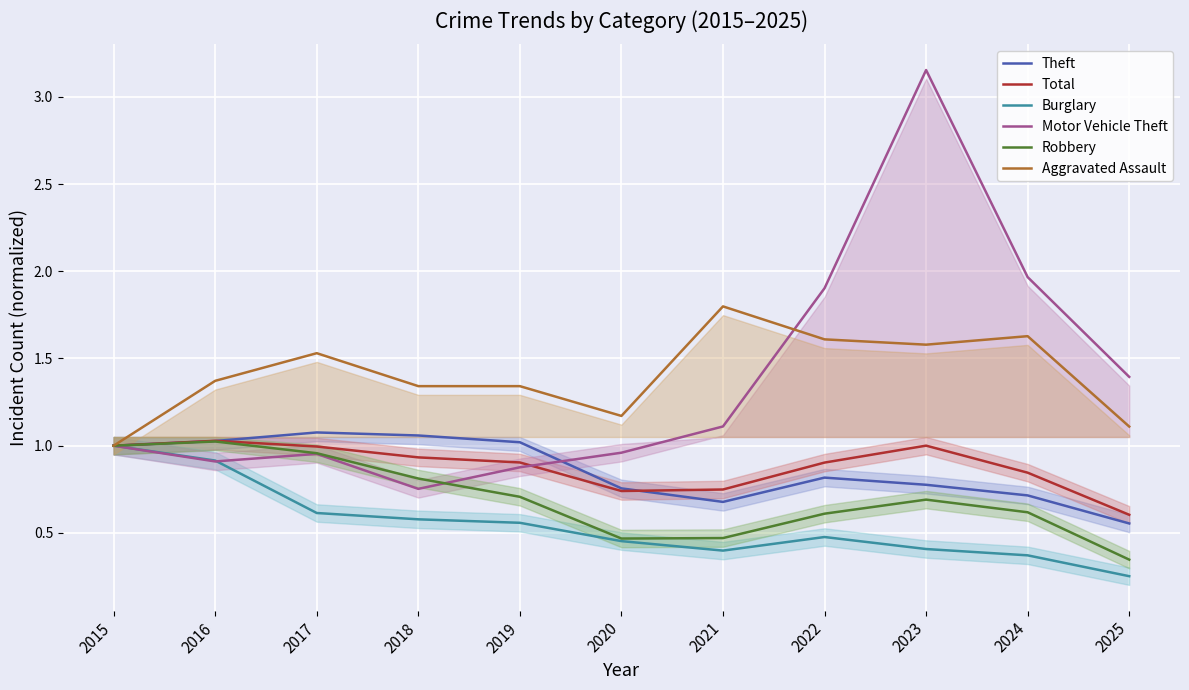

After their last crossing, which series has the higher values: Total or Theft?

Total